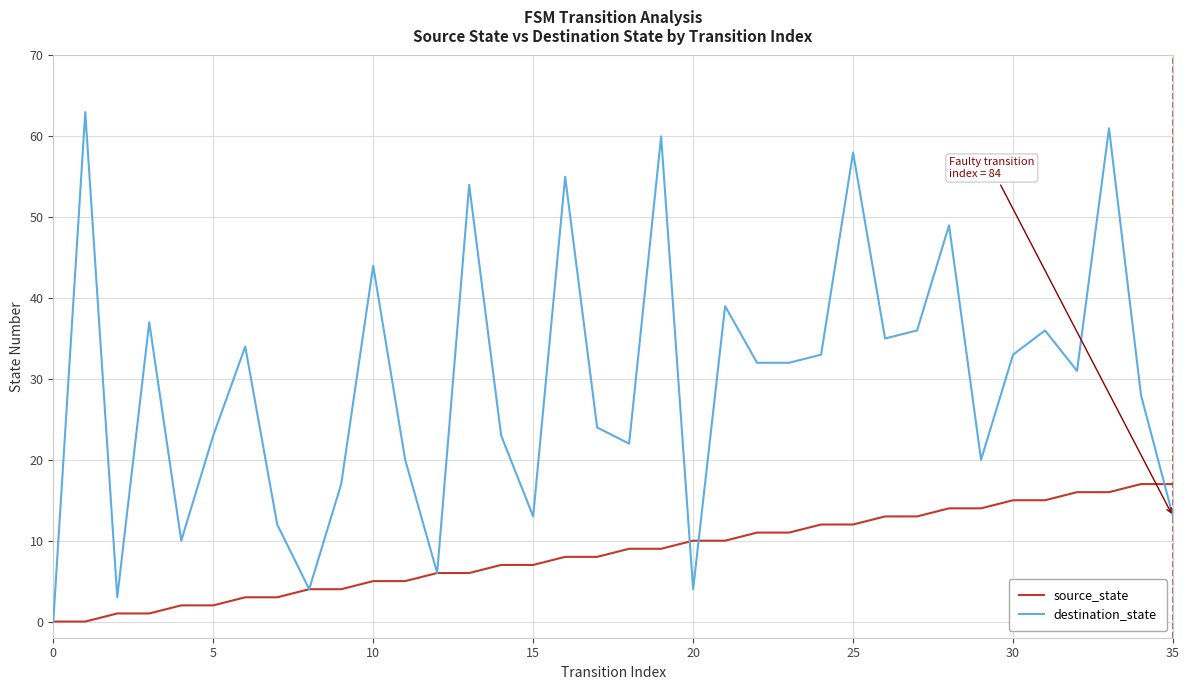

What is the difference between the second highest and second lowest values in the destination_state series?

58